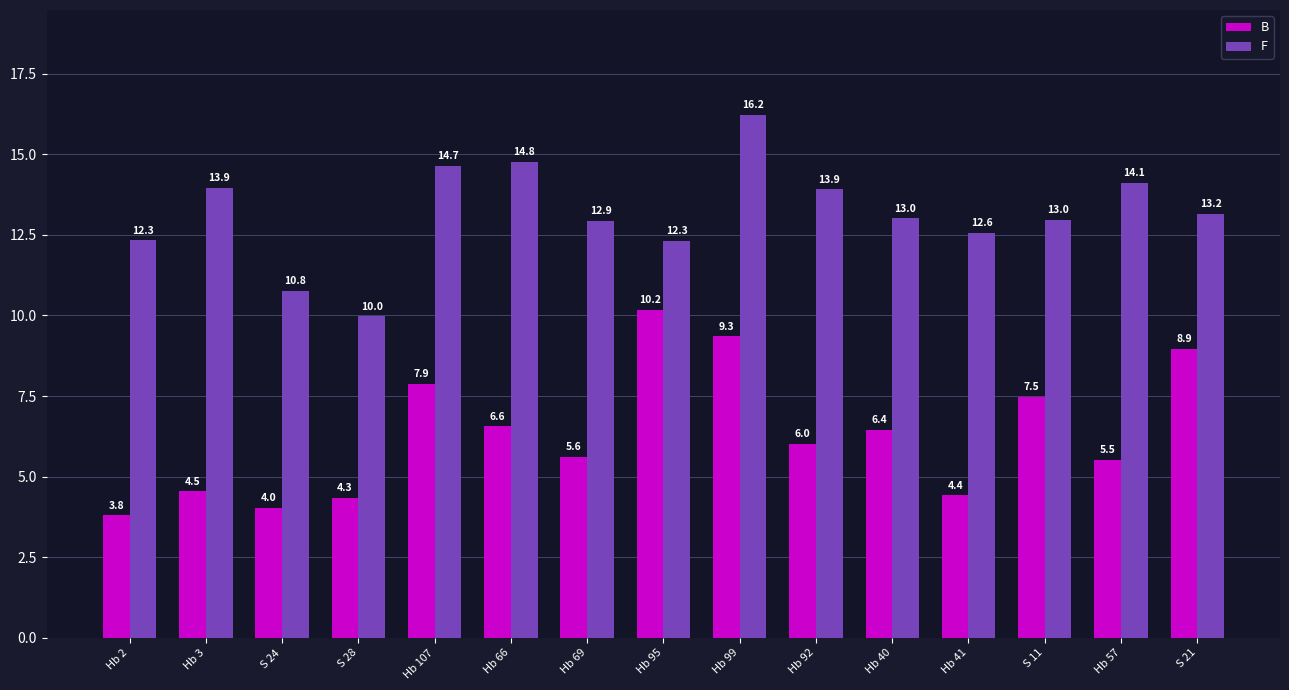

What are all the series names shown in the legend?

B, F